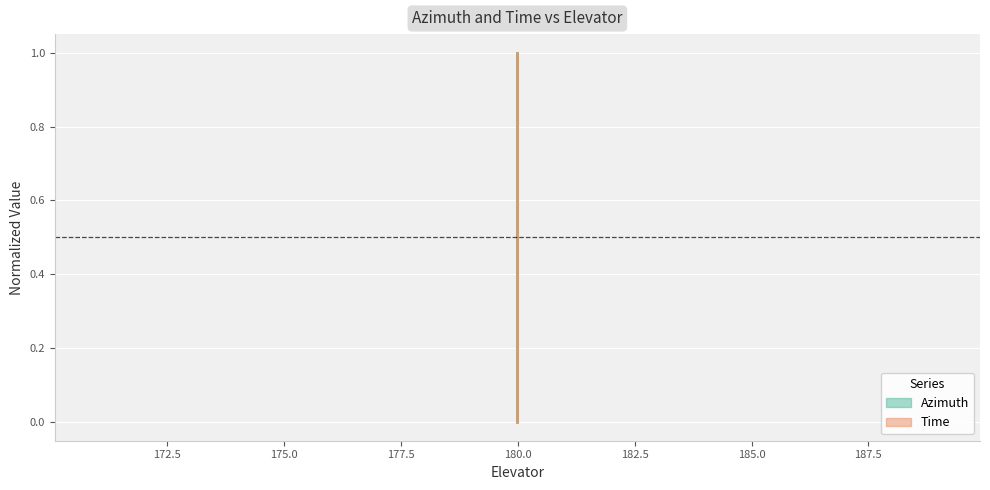

True or false: Azimuth has more than 2 interior local peaks.

False